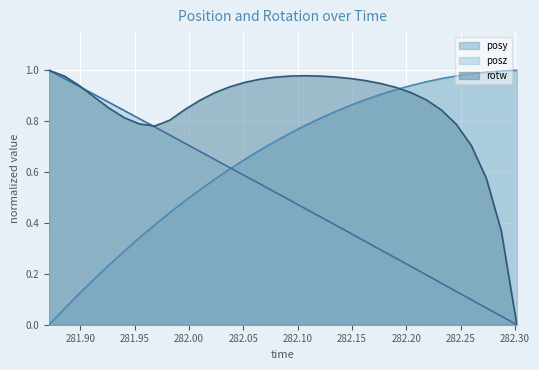

What is the difference between the maximum and minimum values in the rotw series?

1.0